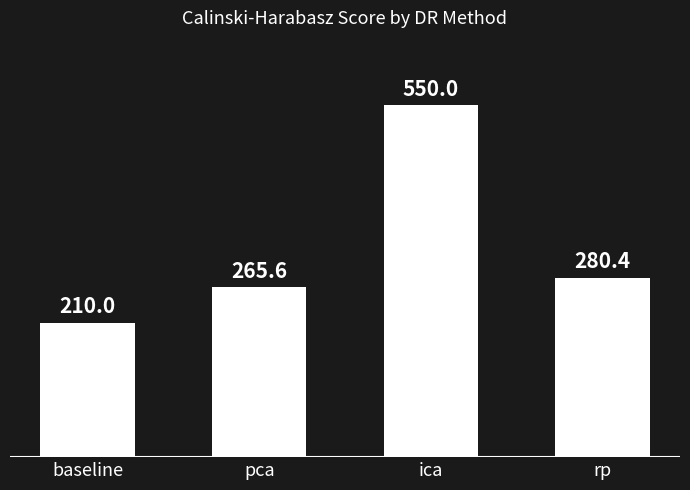

How many values are below 280?

2